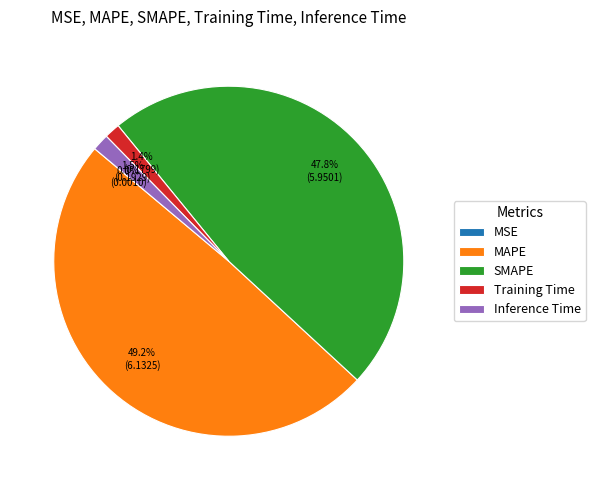

Is the sum of Inference Time and Training Time greater than half?

No